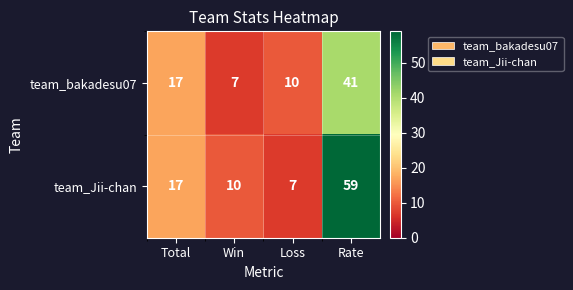

Between Win and Rate, which series saw the biggest shift?

team_Jii-chan